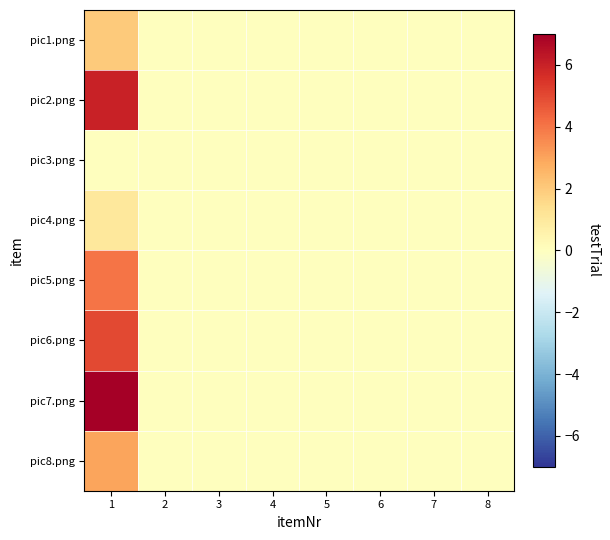

At how many categories does at least one series exceed 2?

1